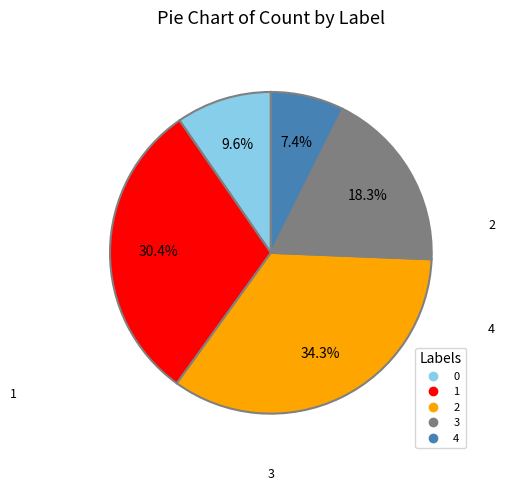

To the nearest percent, what is the average slice percentage?

20%